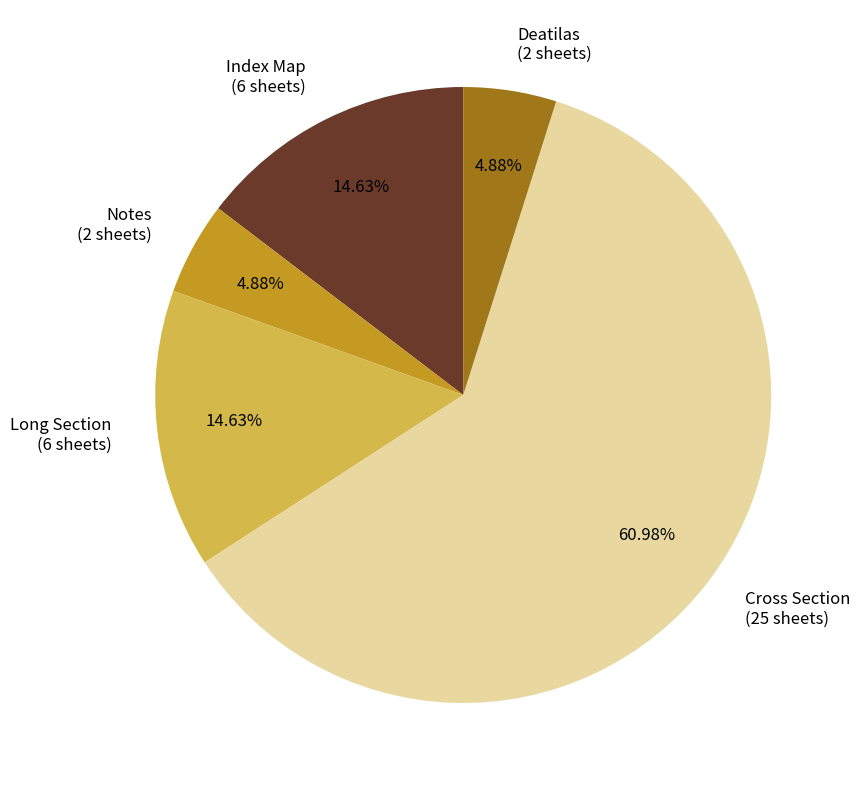

How many segments does this pie chart have?

5